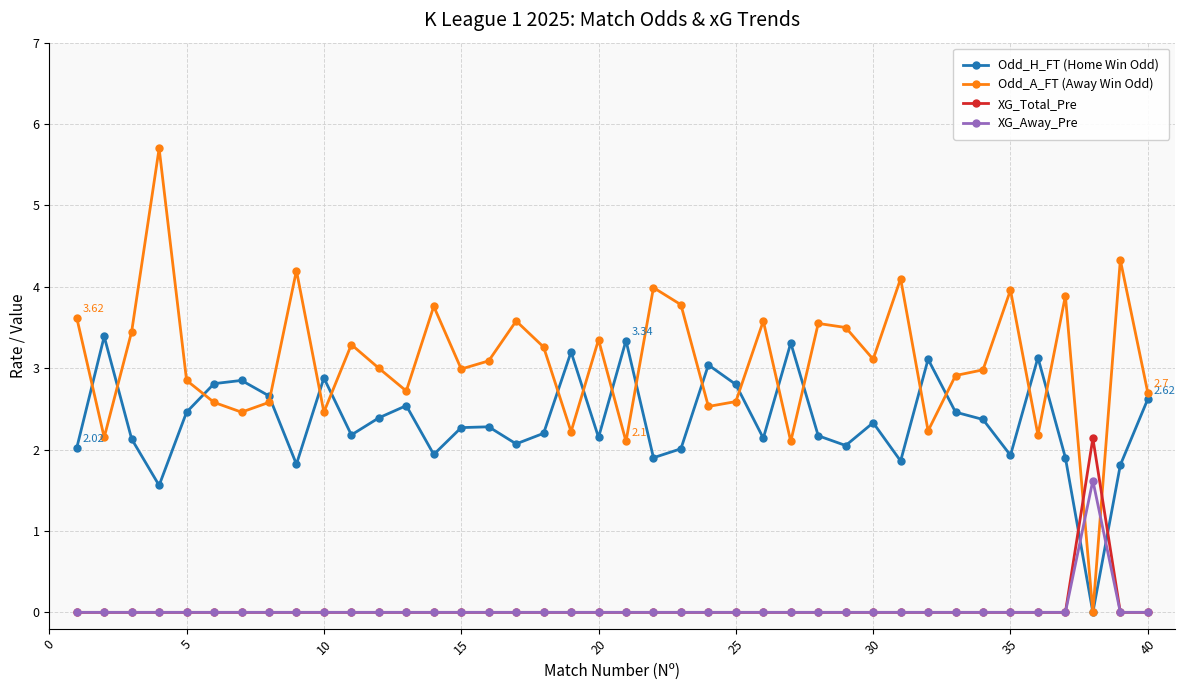

Is this an area chart (filled region under the line)?

No